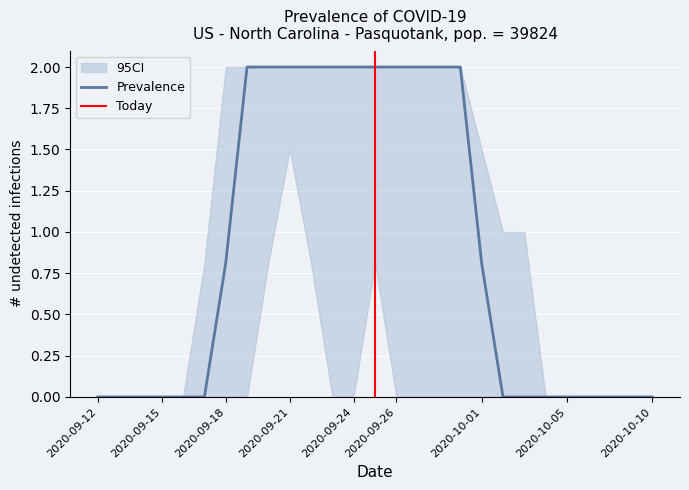

The Prevalence series shows 0.0 at 2020-10-10. True or false?

True